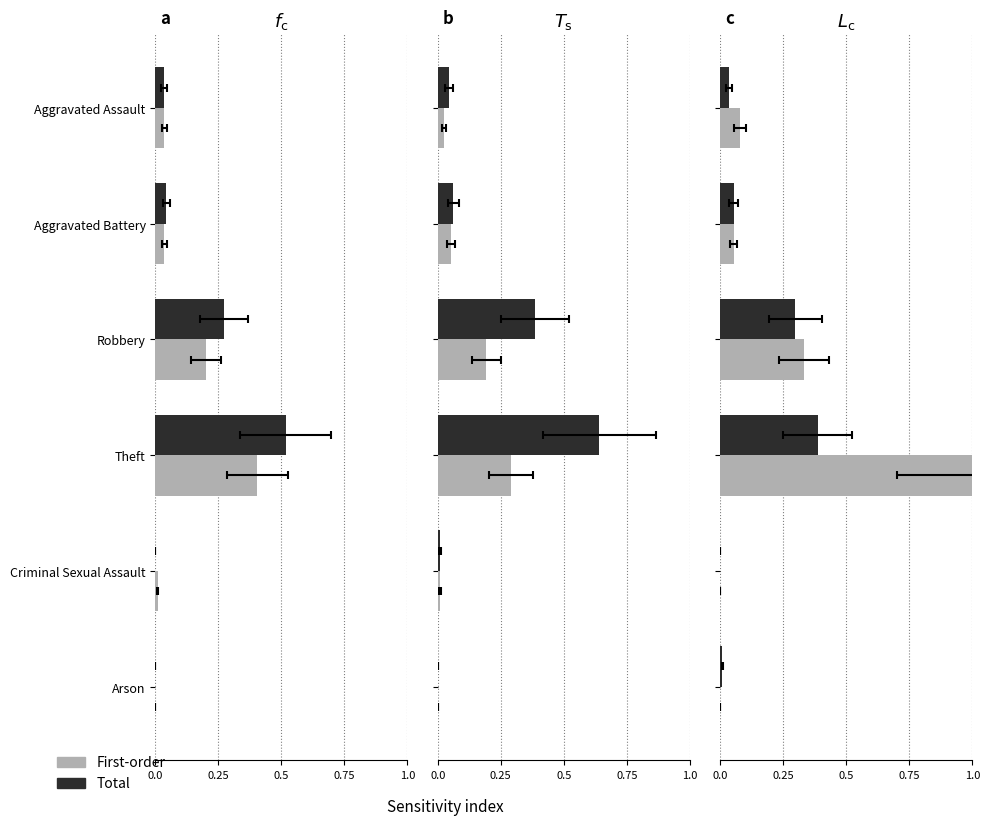

What are all the series names shown in the legend?

First-order, Total